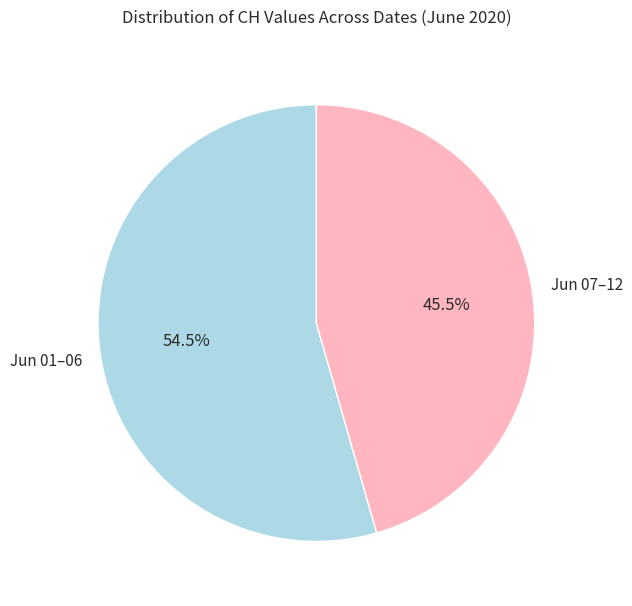

Is there any slice that represents more than half of the pie?

Yes